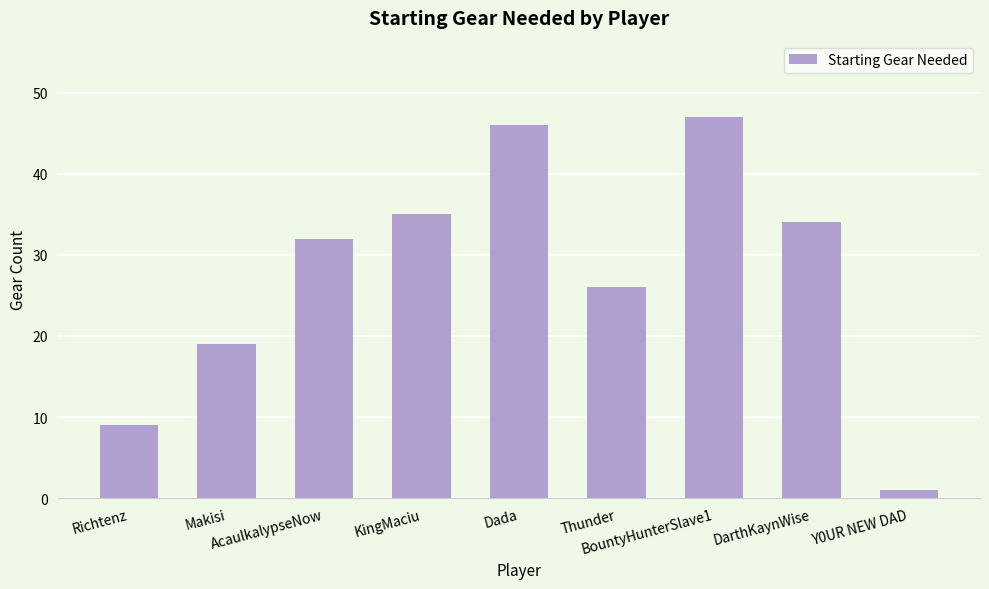

What is the difference between the values at Richtenz and Thunder?

17